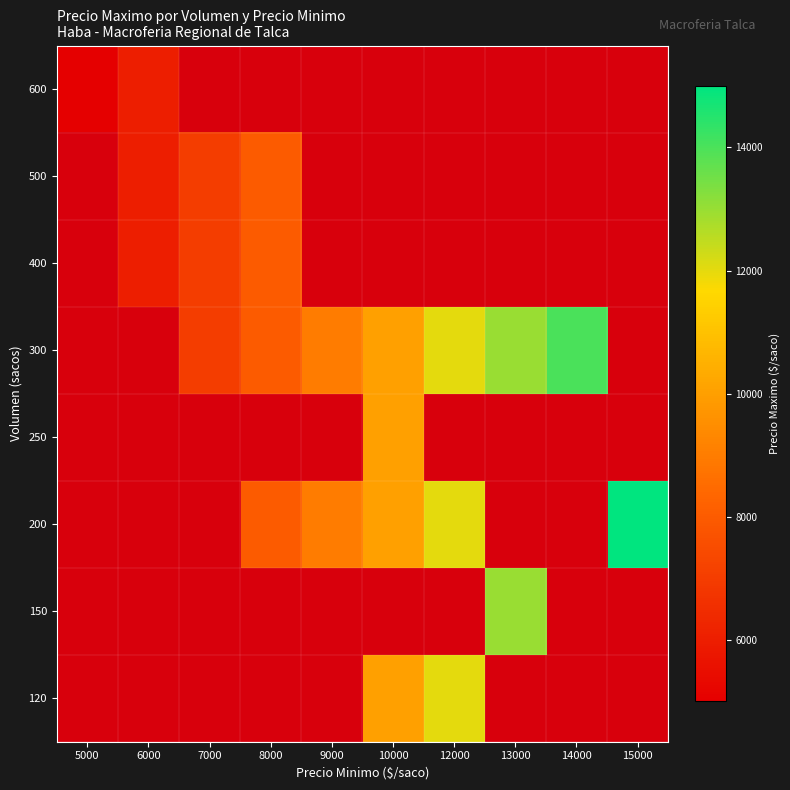

What is the smallest value displayed?

5000.0